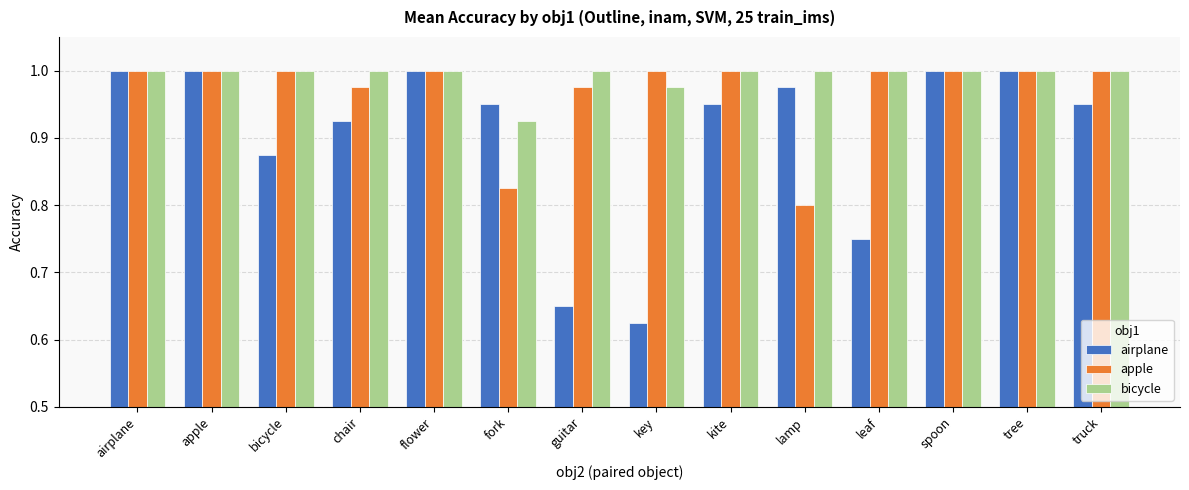

Is it true that airplane equals 1.4 at tree?

False